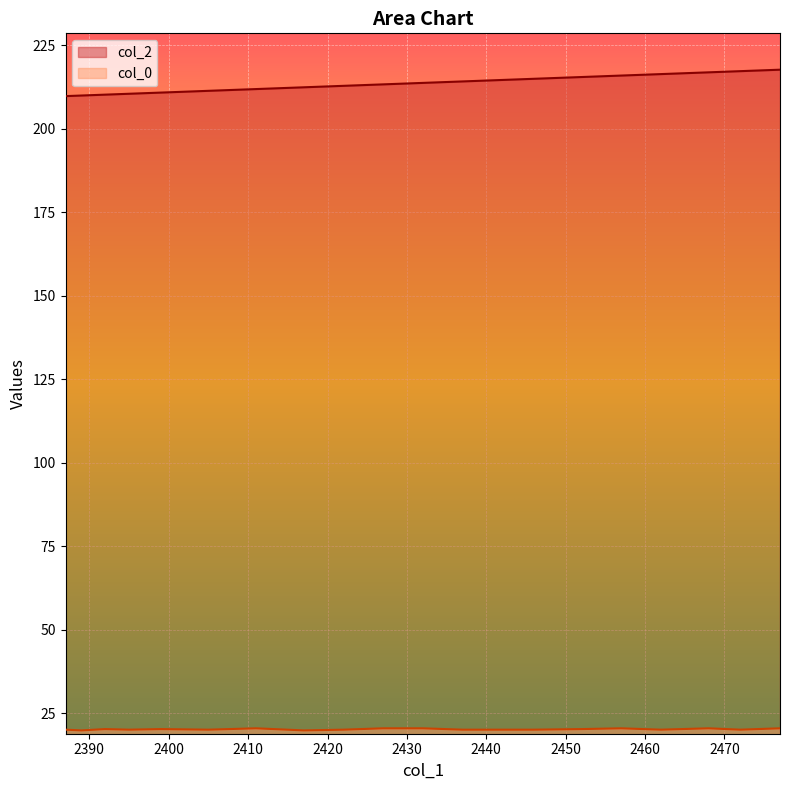

True or false: col_2 and col_0 intersect in this chart.

False